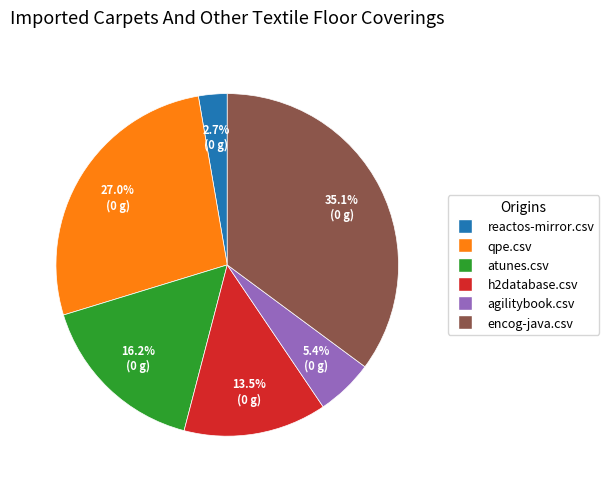

Count the number of slices in the pie.

6